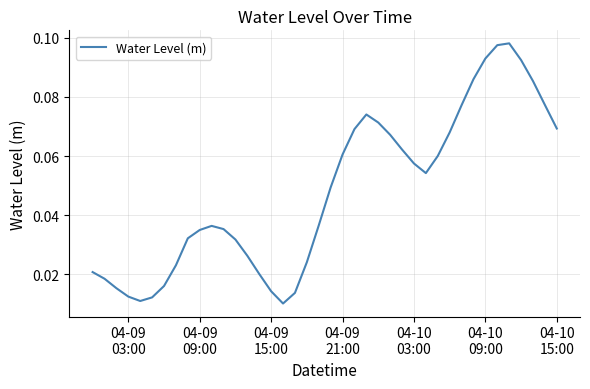

Reading left to right, list all the values displayed in this chart.

0.0	0.0	0.0	0.0	0.0	0.0	0.0	0.0	0.0	0.0	0.0	0.0	0.0	0.0	0.0	0.0	0.0	0.0	0.0	0.0	0.0	0.1	0.1	0.1	0.1	0.1	0.1	0.1	0.1	0.1	0.1	0.1	0.1	0.1	0.1	0.1	0.1	0.1	0.1	0.1